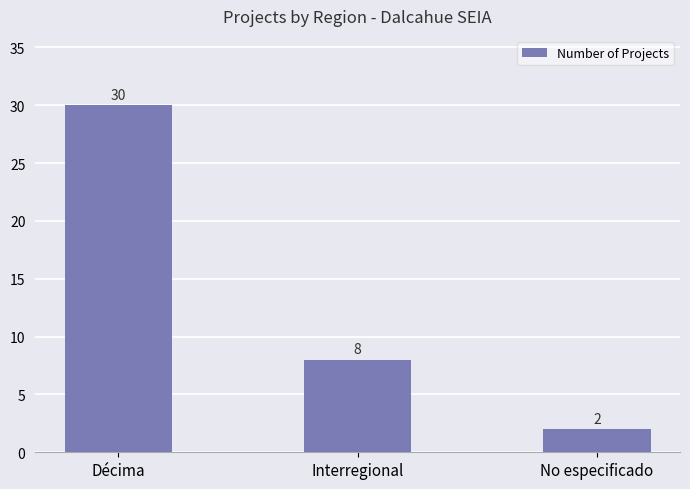

How many bars are there in total?

3